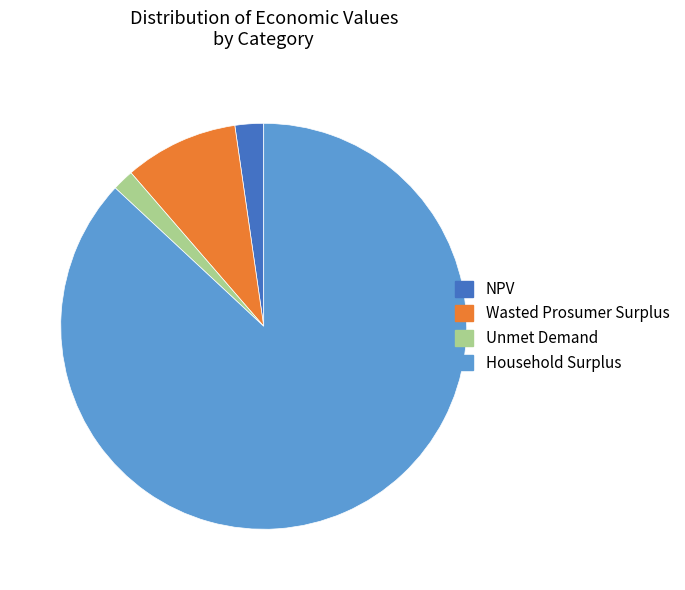

Which slice represents more than half of the pie?

Household Surplus